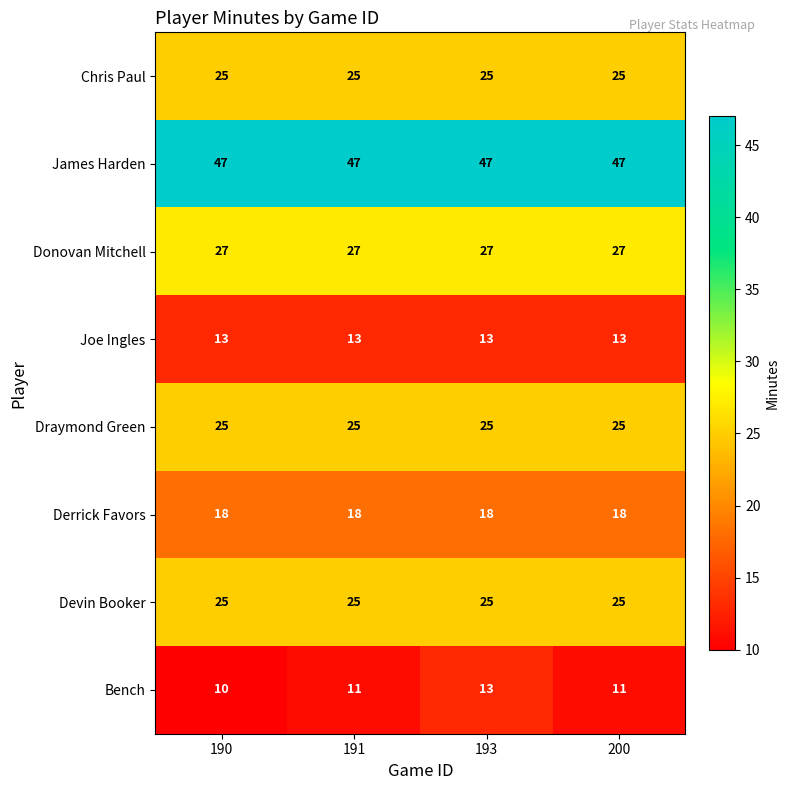

Which series has the largest range (max minus min)?

Bench